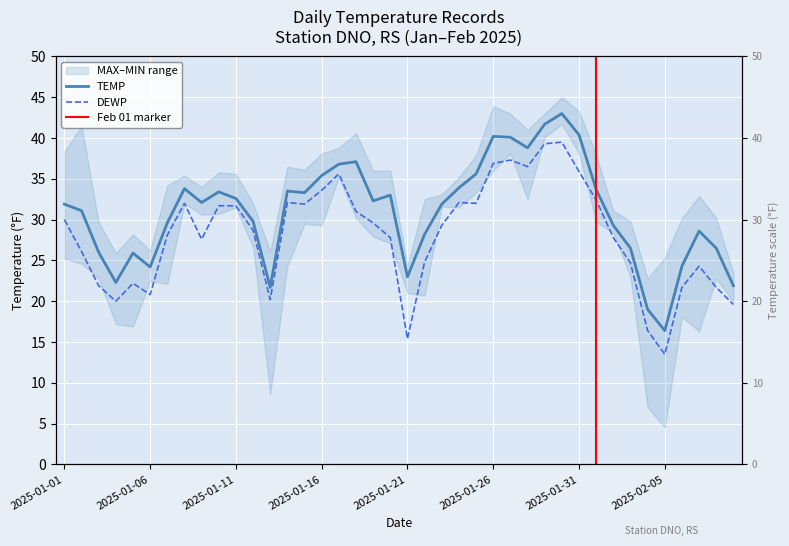

Reading left to right, extract all data points from this chart.

TEMP: 2025-01-01=31.9	2025-01-02=31.1	2025-01-03=26.0	2025-01-04=22.3	2025-01-05=25.9	2025-01-06=24.2	2025-01-07=29.6	2025-01-08=33.8	2025-01-09=32.1	2025-01-10=33.4	2025-01-11=32.6	2025-01-12=29.8	2025-01-13=21.7	2025-01-14=33.5	2025-01-15=33.3	2025-01-16=35.4	2025-01-17=36.8	2025-01-18=37.1	2025-01-19=32.3	2025-01-20=33.0	2025-01-21=23.0	2025-01-22=28.2	2025-01-23=31.9	2025-01-24=33.9	2025-01-25=35.6	2025-01-26=40.2	2025-01-27=40.1	2025-01-28=38.8	2025-01-29=41.7	2025-01-30=43.0	2025-01-31=40.4	2025-02-01=33.7	2025-02-02=29.3	2025-02-03=26.5	2025-02-04=19.0	2025-02-05=16.4	2025-02-06=24.3	2025-02-07=28.6	2025-02-08=26.5	2025-02-09=21.9
DEWP: 2025-01-01=30.0	2025-01-02=26.1	2025-01-03=21.9	2025-01-04=20.0	2025-01-05=22.2	2025-01-06=20.8	2025-01-07=28.1	2025-01-08=32.0	2025-01-09=27.6	2025-01-10=31.7	2025-01-11=31.7	2025-01-12=28.7	2025-01-13=20.2	2025-01-14=32.1	2025-01-15=31.9	2025-01-16=33.6	2025-01-17=35.6	2025-01-18=31.0	2025-01-19=29.6	2025-01-20=27.8	2025-01-21=15.4	2025-01-22=24.8	2025-01-23=29.3	2025-01-24=32.1	2025-01-25=32.0	2025-01-26=36.9	2025-01-27=37.3	2025-01-28=36.5	2025-01-29=39.3	2025-01-30=39.5	2025-01-31=35.9	2025-02-01=32.4	2025-02-02=27.8	2025-02-03=24.7	2025-02-04=16.4	2025-02-05=13.5	2025-02-06=21.7	2025-02-07=24.3	2025-02-08=21.7	2025-02-09=19.6